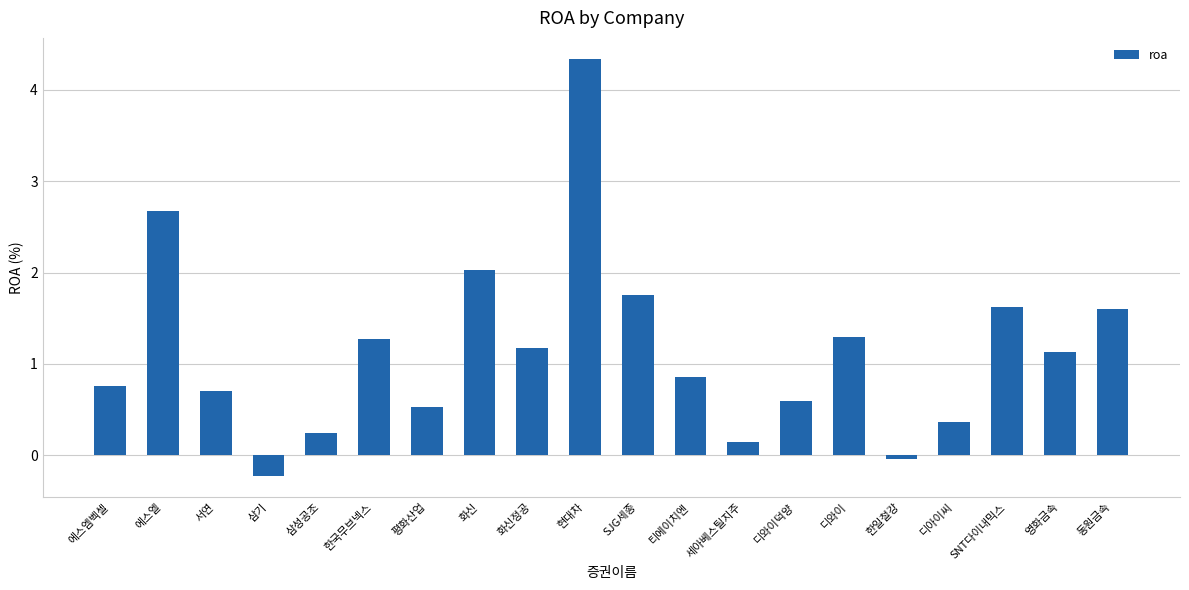

What is the label of the 12th bar from the right?

화신정공